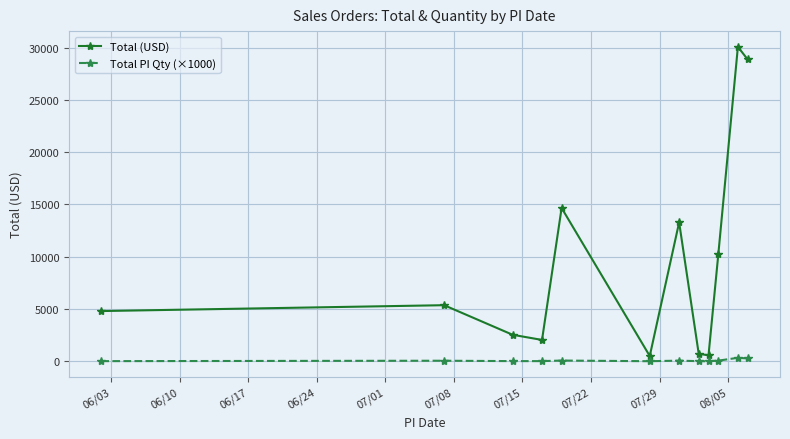

True or false: Total (USD) and Total PI Qty (×1000) cross at least once.

False